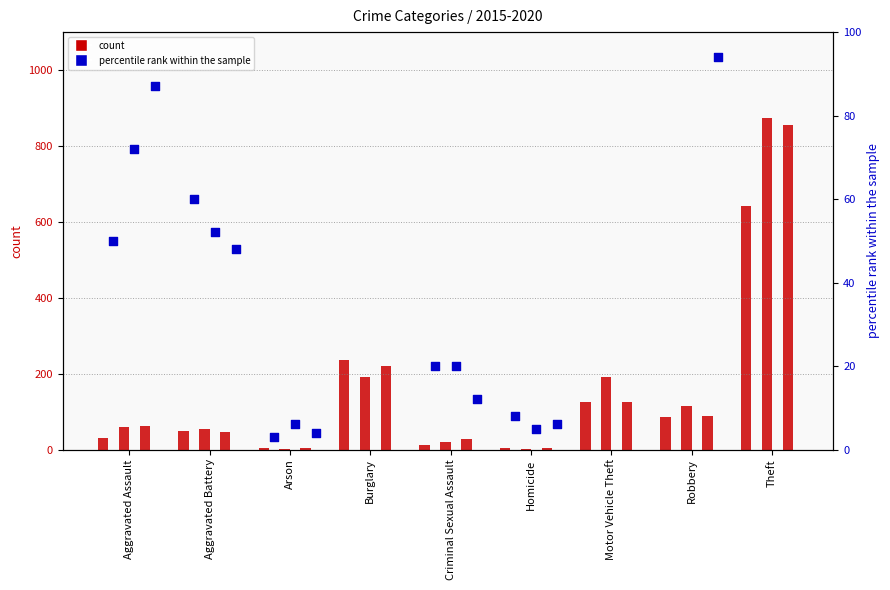

At which category is the sum across all series the highest?

Theft